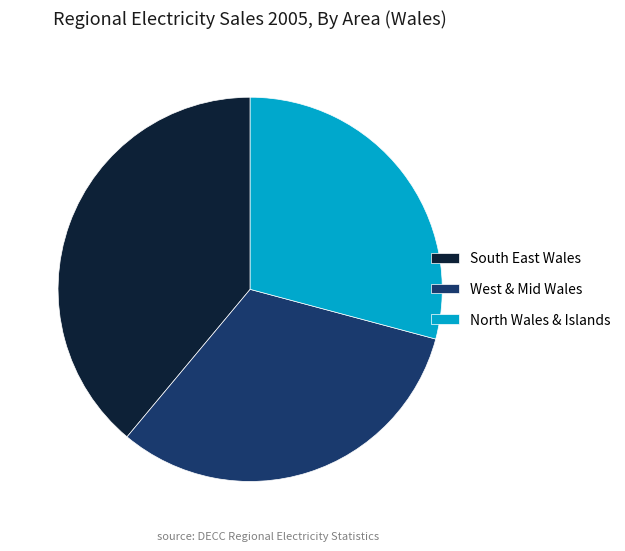

True or false: North Wales & Islands accounts for 20% of the total.

False